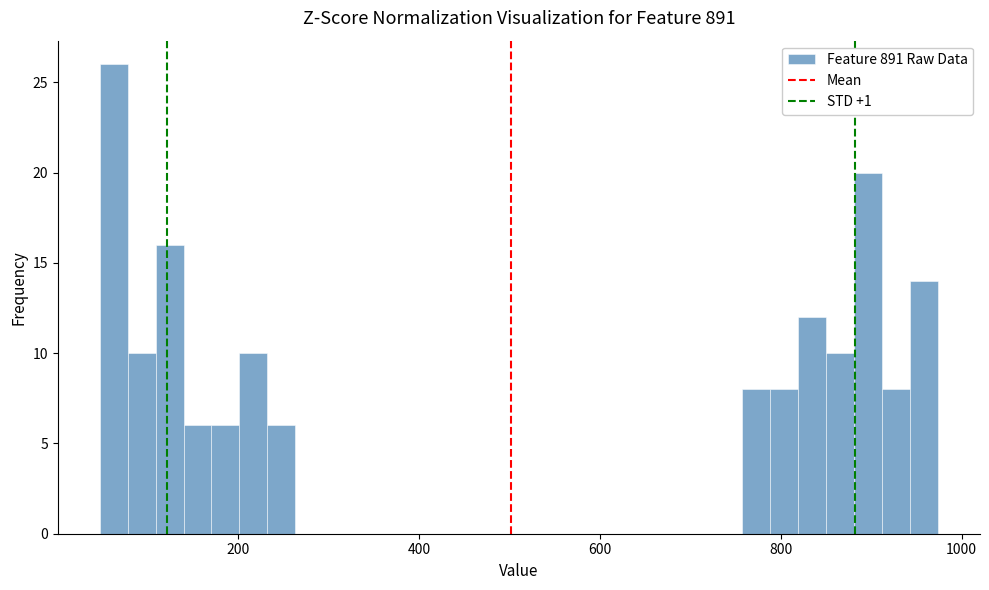

Around what value on the x-axis is the tallest bar? Give the approximate position of its centre, as read against the axis.

60